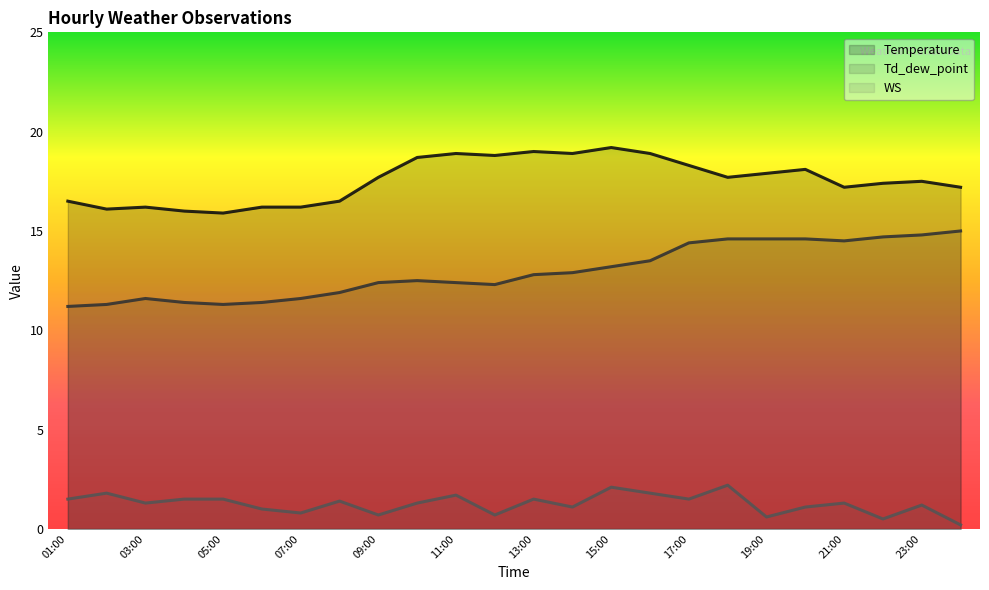

True or false: Temperature has more than 2 interior local peaks.

True